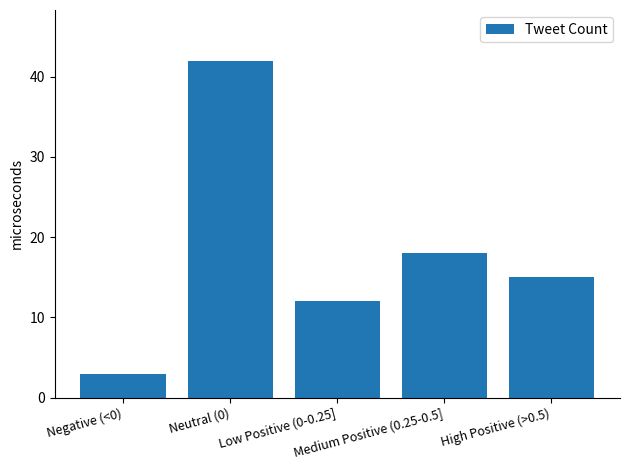

At which label does the data first exceed 15?

Neutral (0)